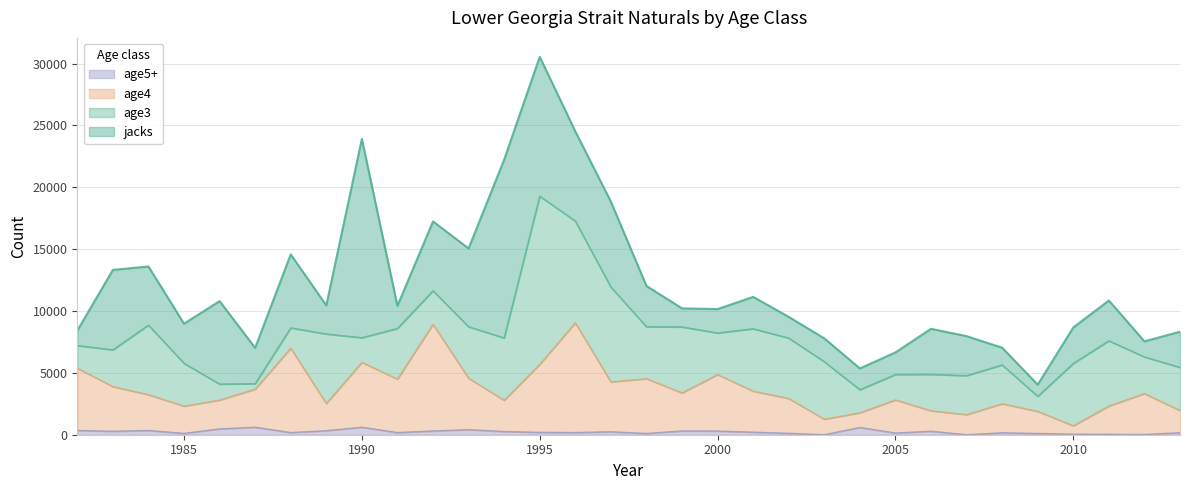

The value of age4 at 2013 is 2743.7. True or false?

False